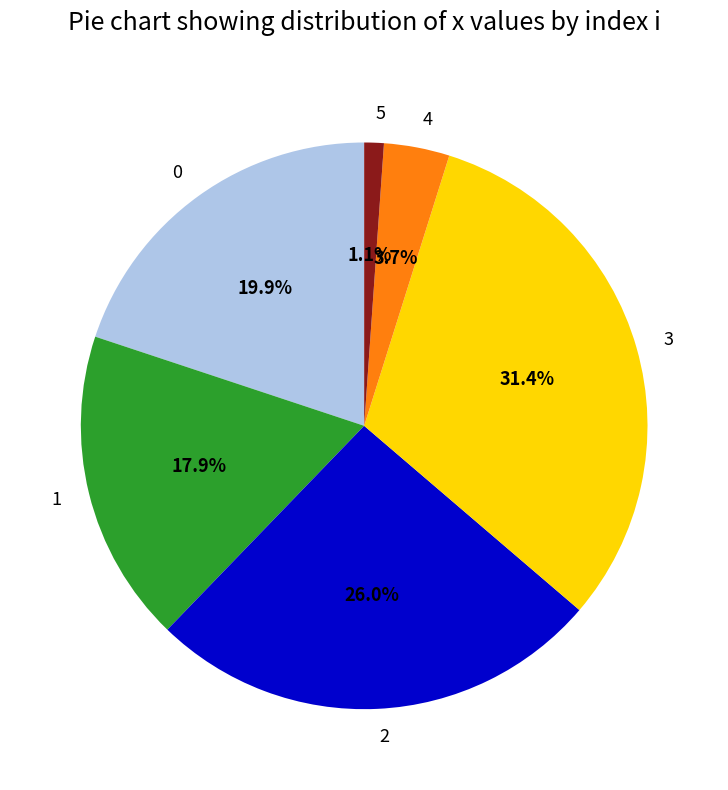

What is the ratio of the value at 1 to the value at 3?

0.6